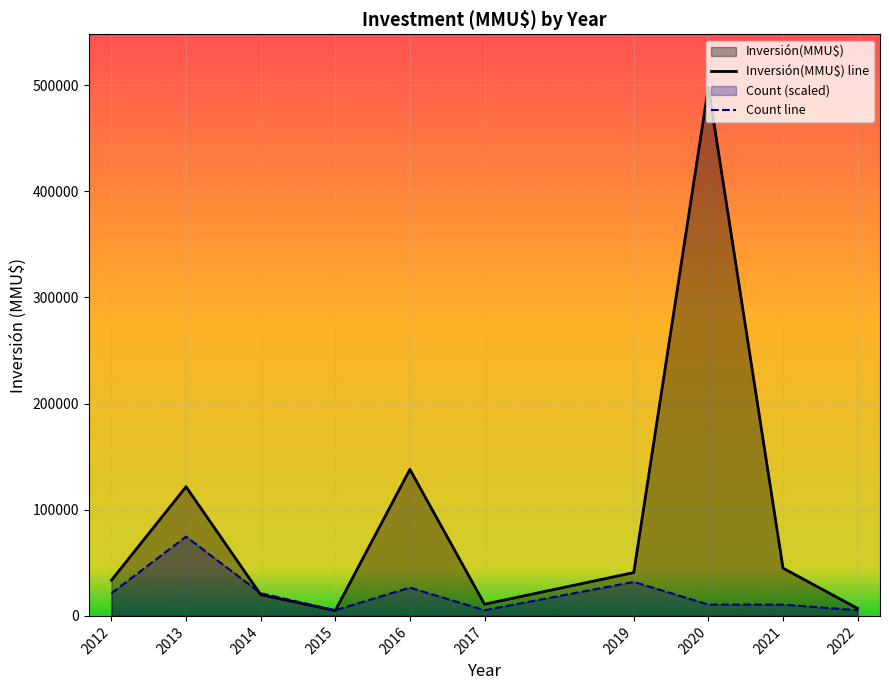

Rank the series by their maximum value, from highest to lowest.

Inversión(MMU$) line, Count line